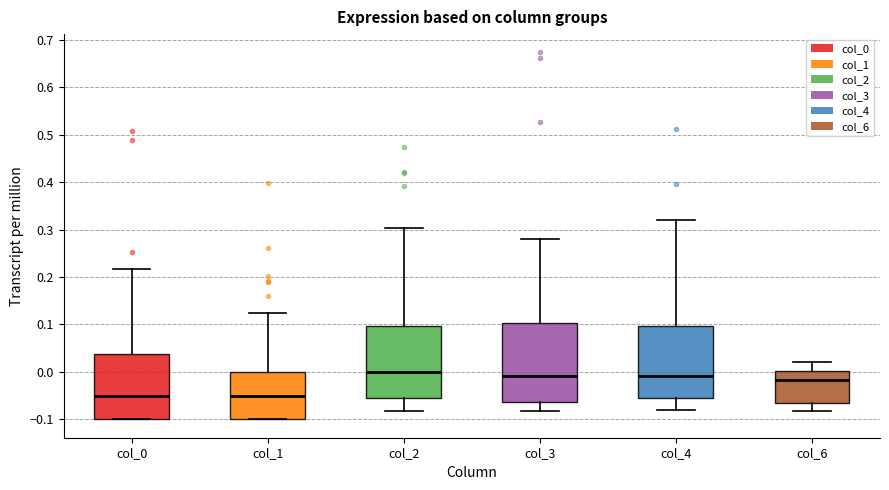

Reading left to right, read every box against the y-axis: the position of its median line, the range the box covers, and the ends of its whiskers. The values are not printed on the chart, so give them approximately, as read against the axis.

col_0: median -0.05, box -0.10 to 0.04, whiskers -0.10 to 0.22
col_1: median -0.05, box -0.10 to 0.00, whiskers -0.10 to 0.12
col_2: median 0.00, box -0.06 to 0.10, whiskers -0.08 to 0.30
col_3: median -0.01, box -0.06 to 0.10, whiskers -0.08 to 0.28
col_4: median -0.01, box -0.06 to 0.10, whiskers -0.08 to 0.32
col_6: median -0.02, box -0.06 to 0.00, whiskers -0.08 to 0.02